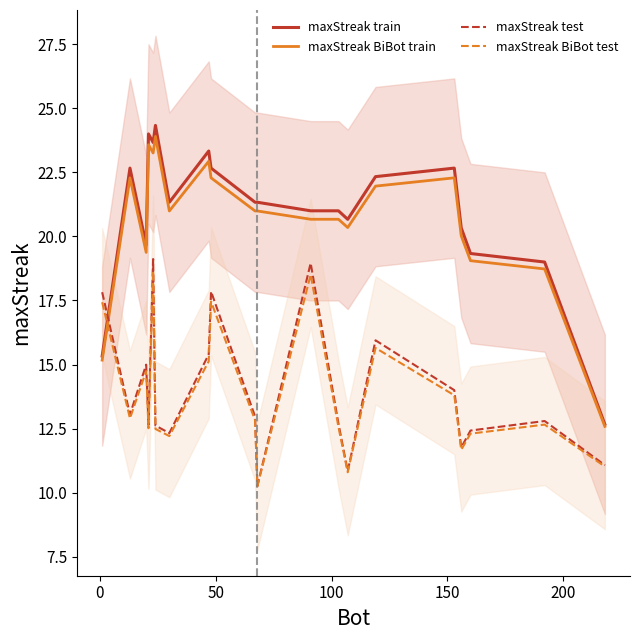

What is the value of the maxStreak BiBot train point at the 11th from the left?

21.0